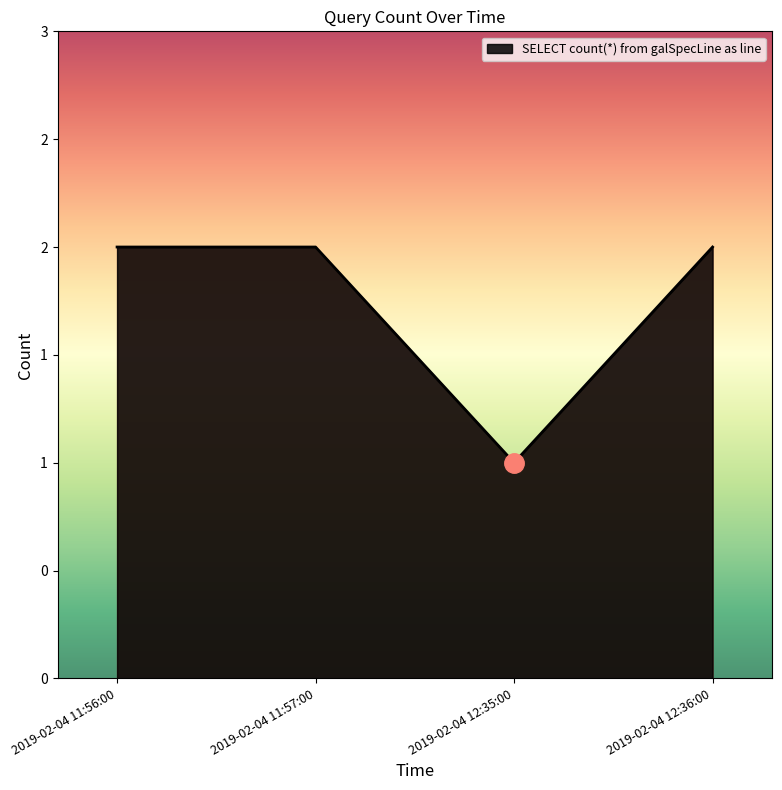

Reading left to right, what are all the values shown in this chart?

2	2	1	2